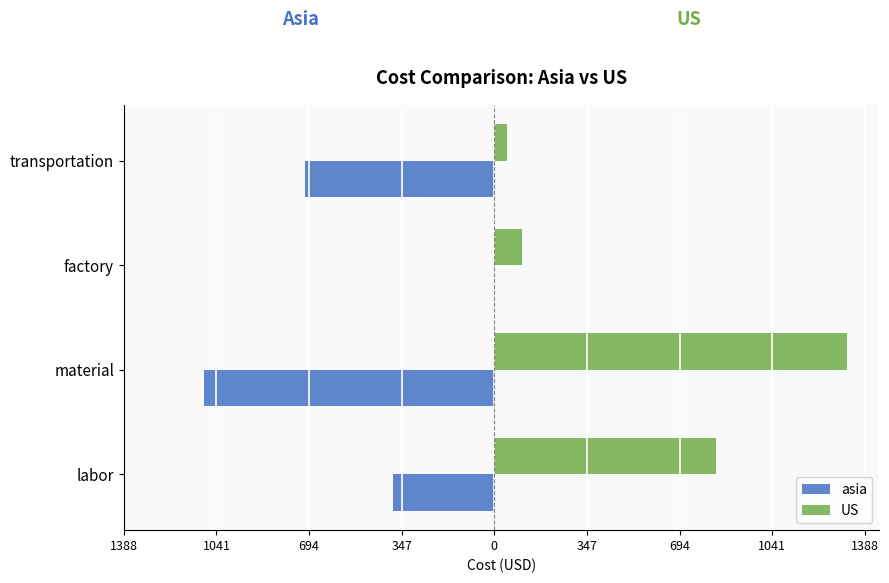

What is the sum of all US values?

2304.8